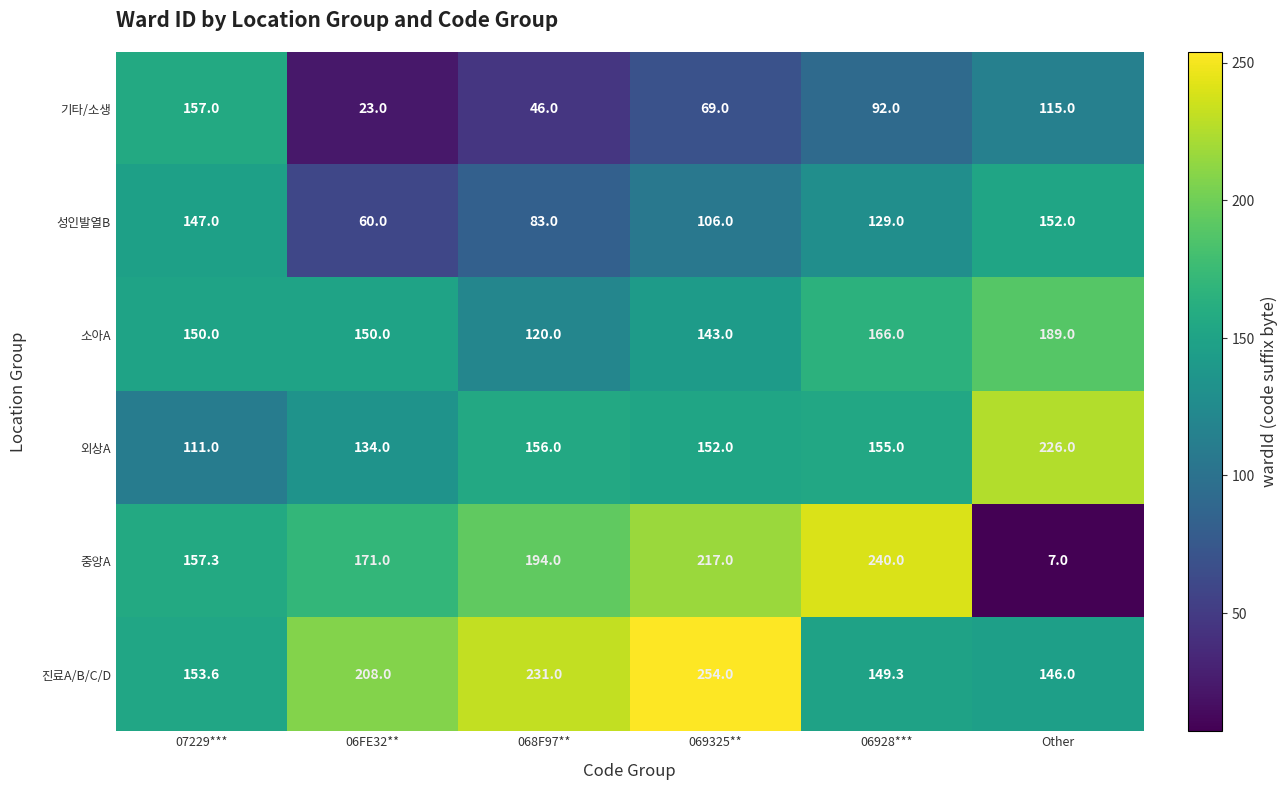

What is the average value of the 중앙A series?

164.4